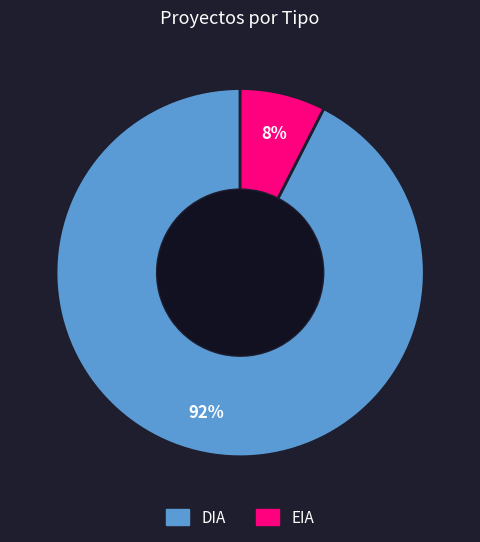

How many slices are in this pie chart?

2